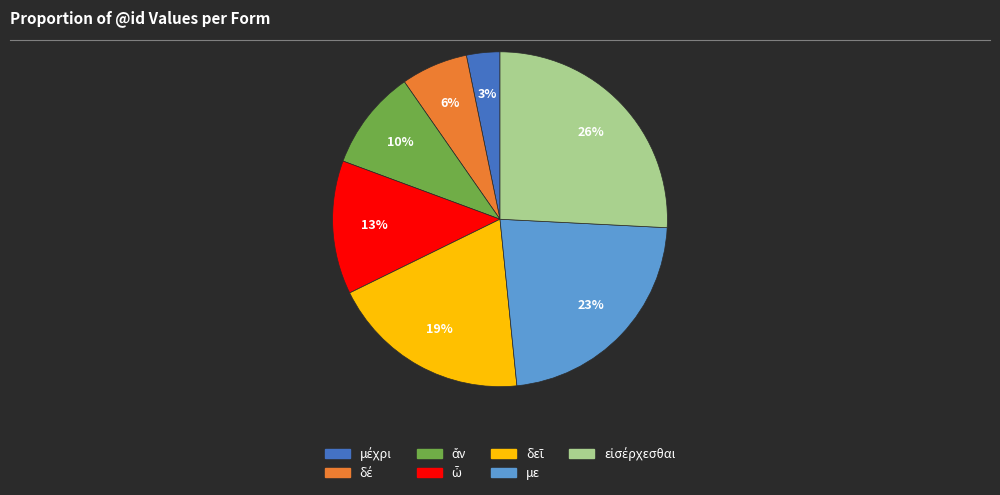

Is there a majority slice in this chart?

No